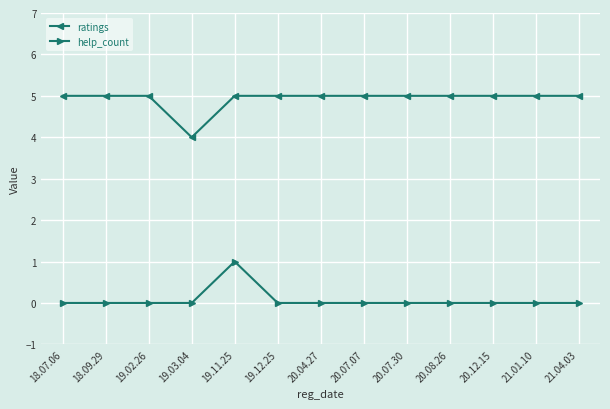

What is the average value of the ratings series?

5